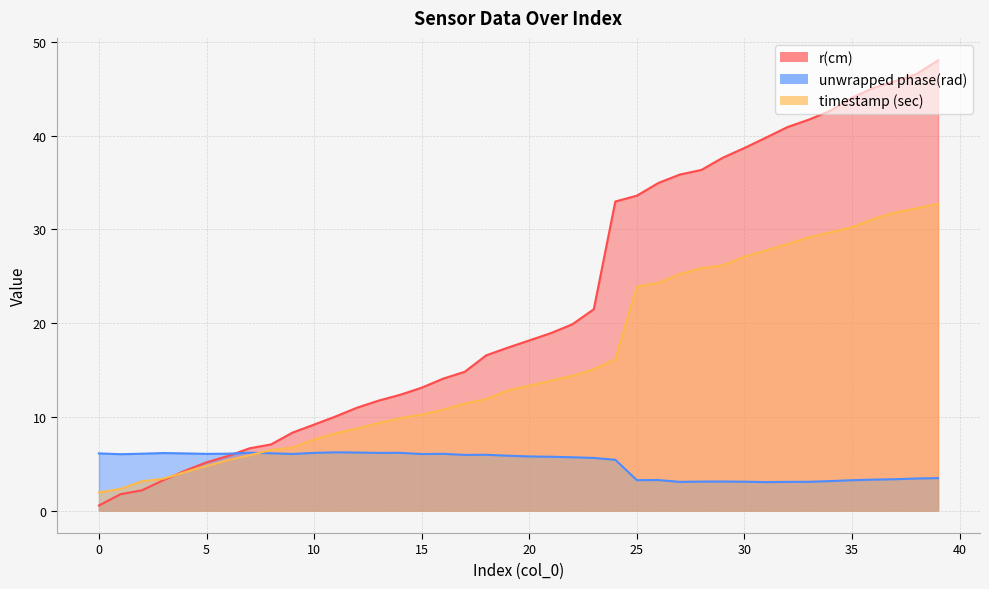

Where is r(cm) nearest to the value 24?

23